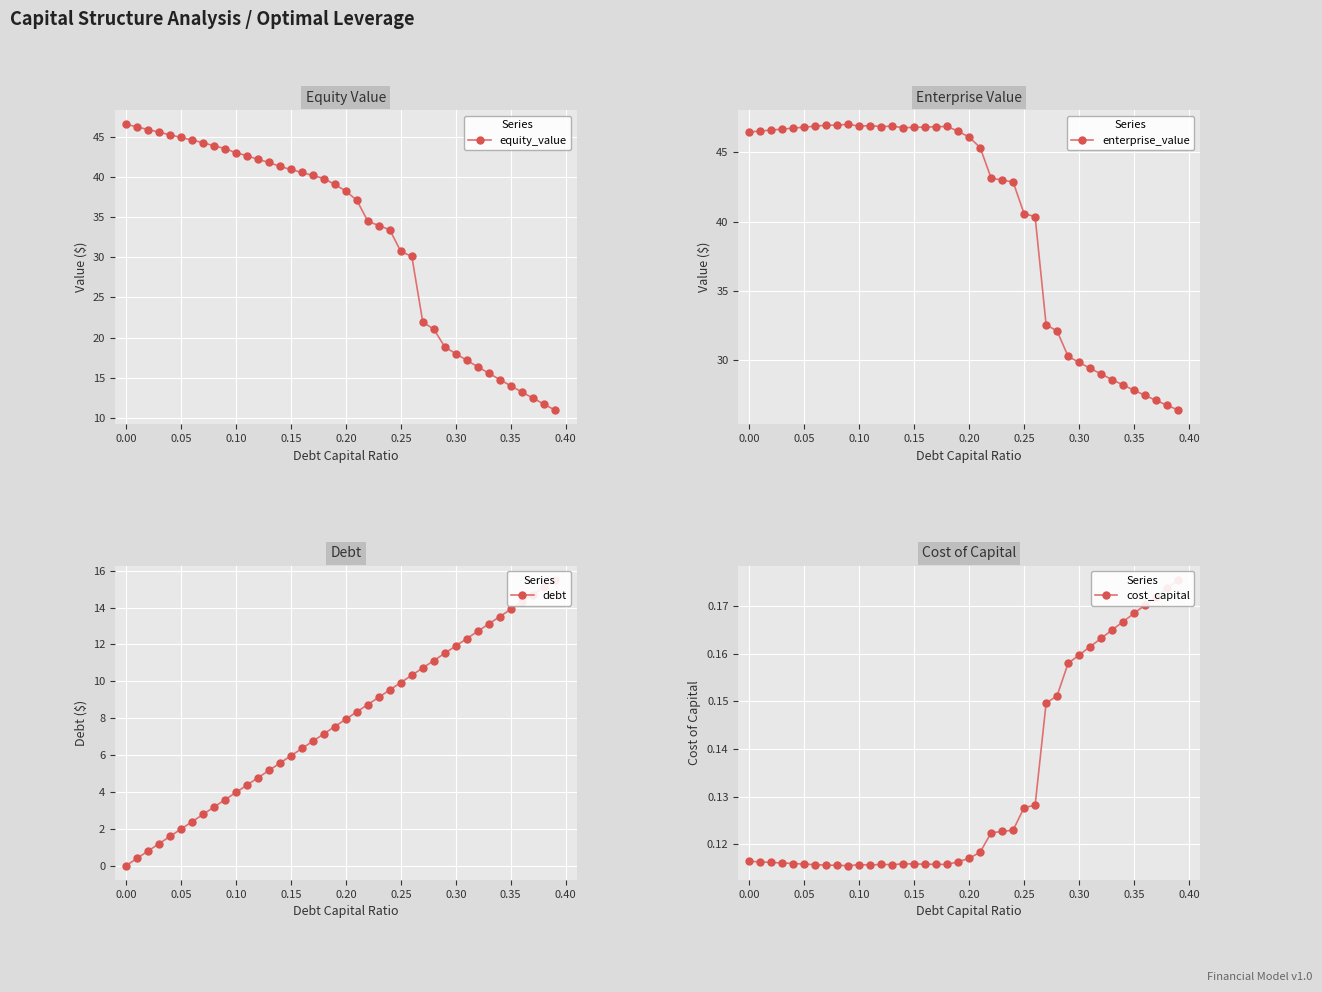

In cost_capital, how many points are lower than both neighbors (excluding endpoints)?

4